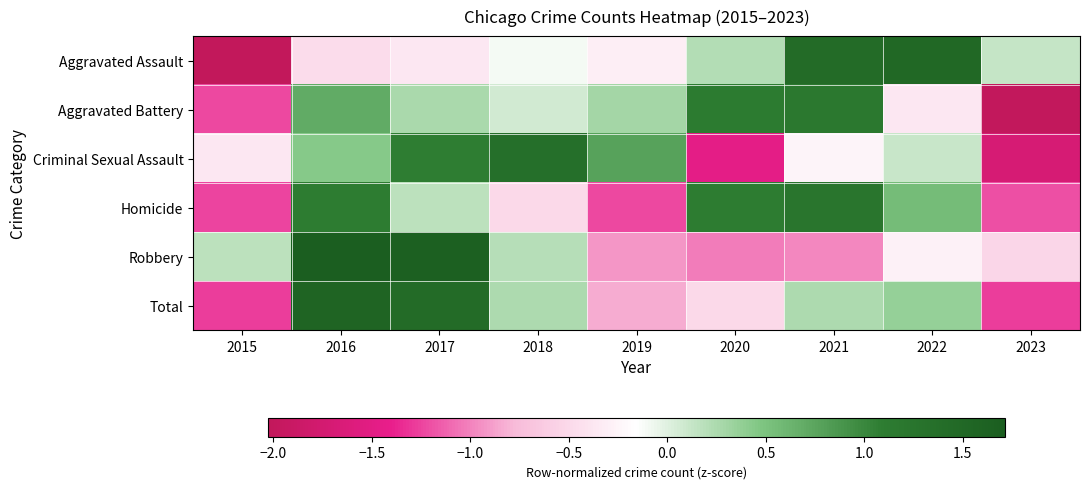

Between 2018 and 2021, which series saw the biggest shift?

Homicide